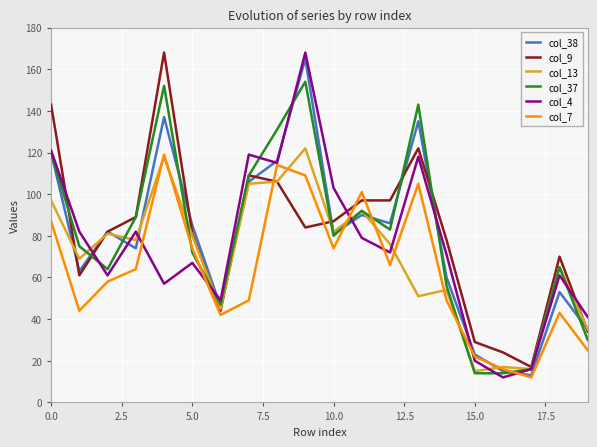

What is the lowest value of the col_38 series?

13